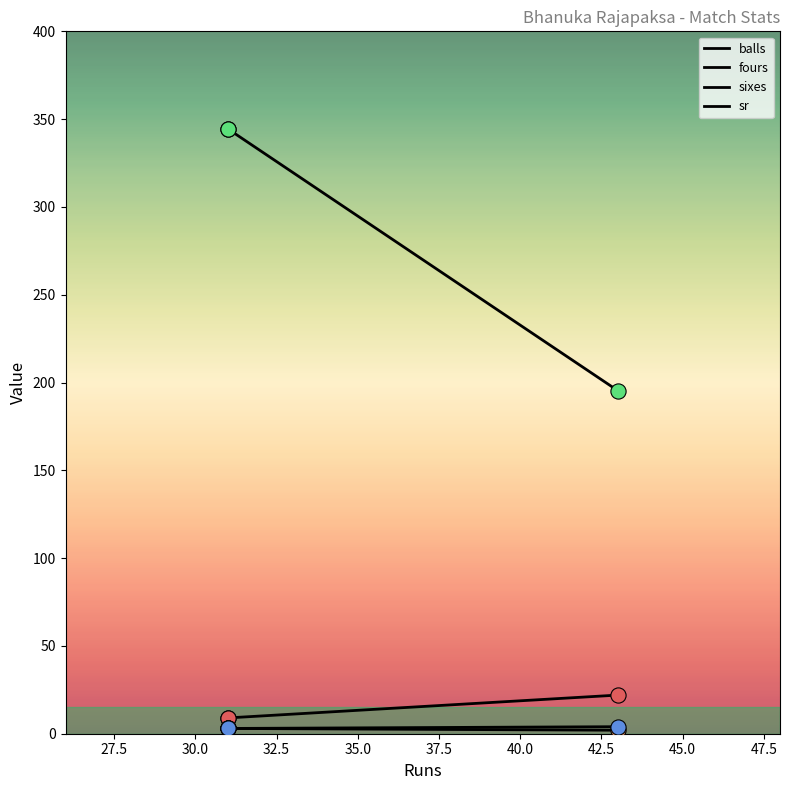

What are all the series names shown in the legend?

balls, fours, sixes, sr